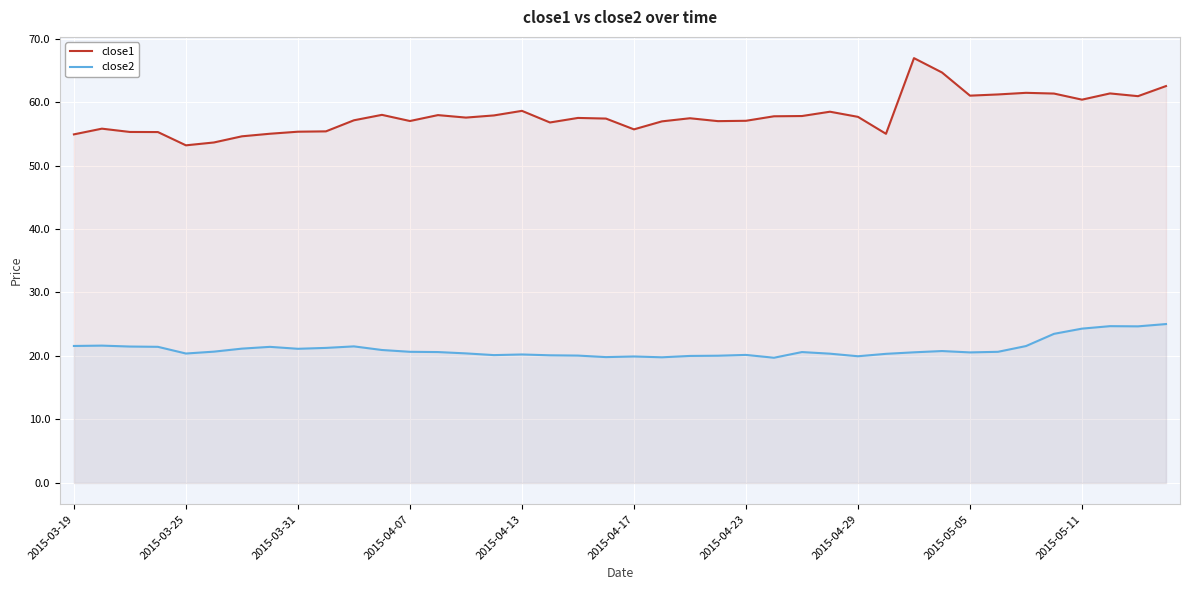

What is the difference between the maximum and minimum values in the close2 series?

5.3